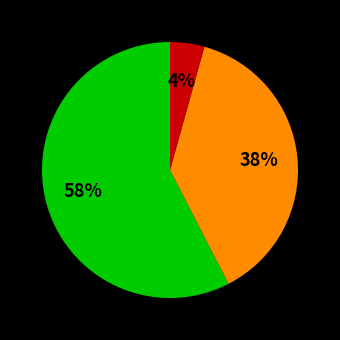

To the nearest percent, what is the average slice percentage?

33%